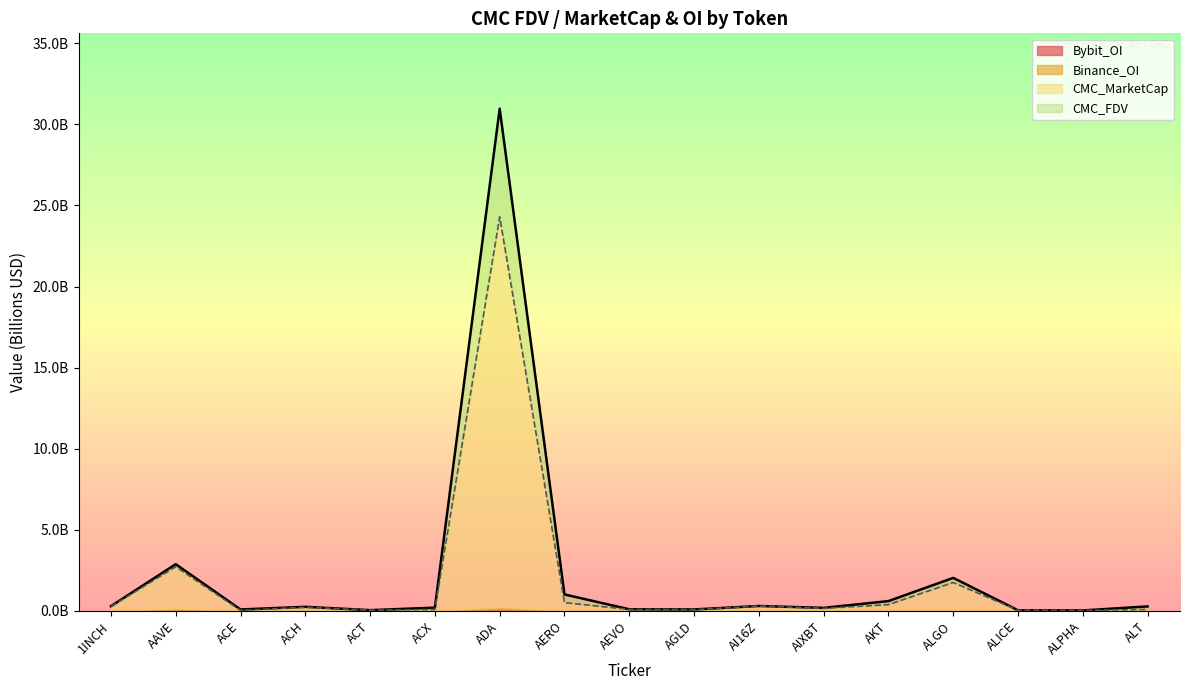

Which category has the lowest value in the CMC_MarketCap series?

ALPHA